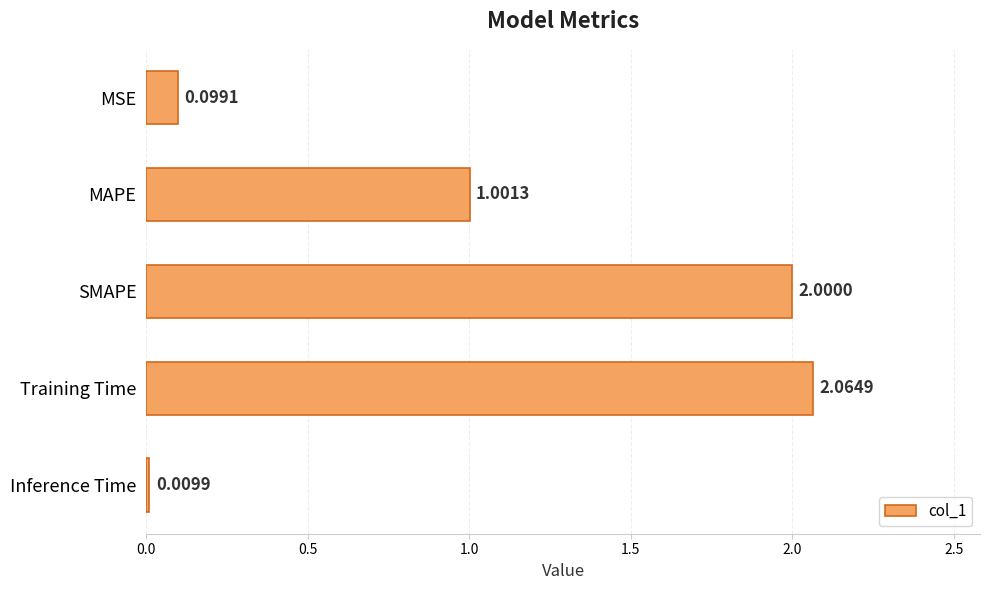

Count the number of values greater than 1.

3